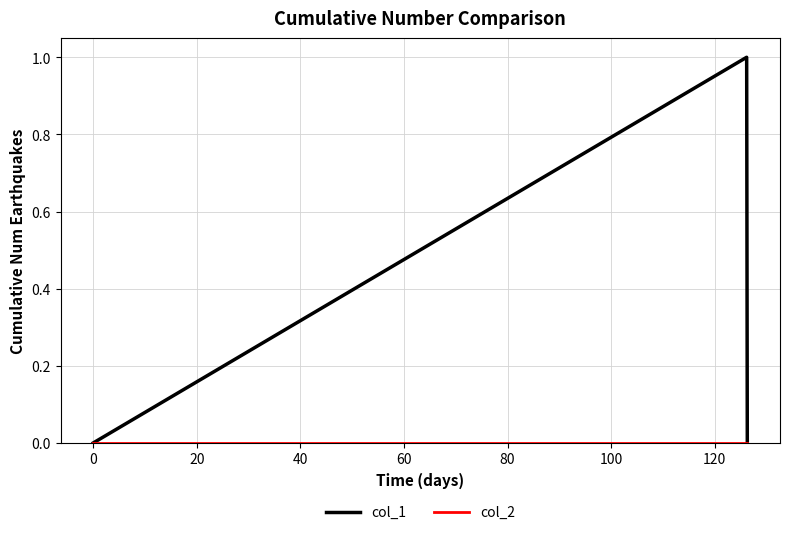

Which series has the largest total across all categories?

col_1